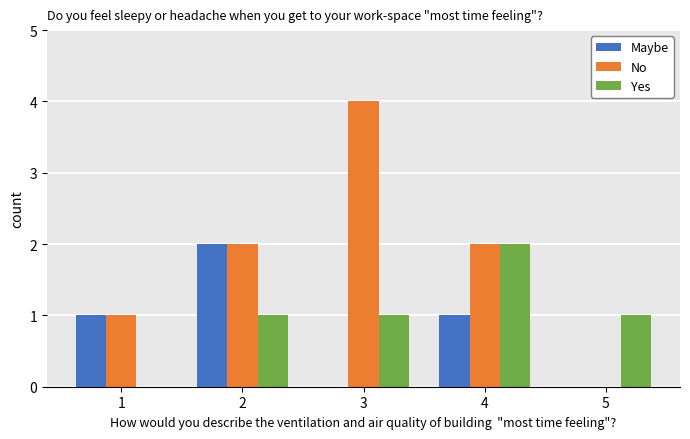

The value of Yes at 1 is 0. True or false?

True